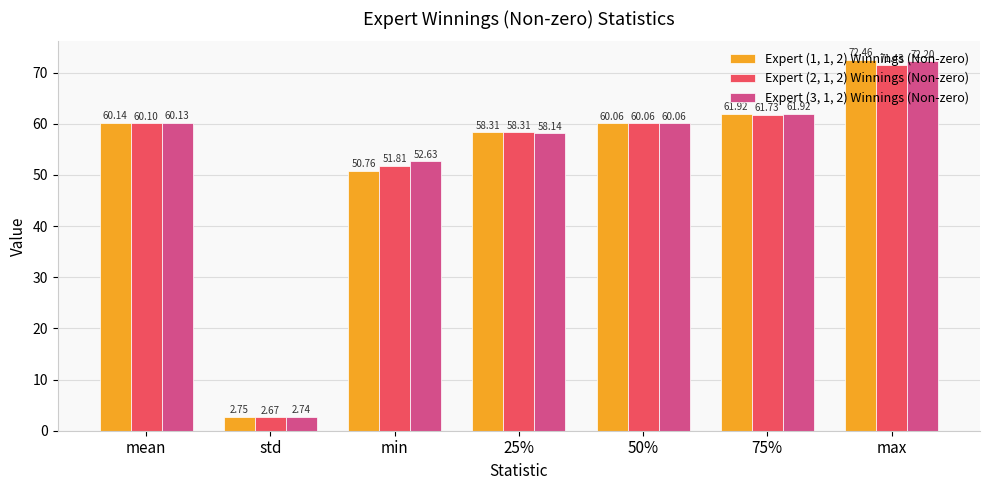

What are all the series names shown in the legend?

Expert (1, 1, 2) Winnings (Non-zero), Expert (2, 1, 2) Winnings (Non-zero), Expert (3, 1, 2) Winnings (Non-zero)